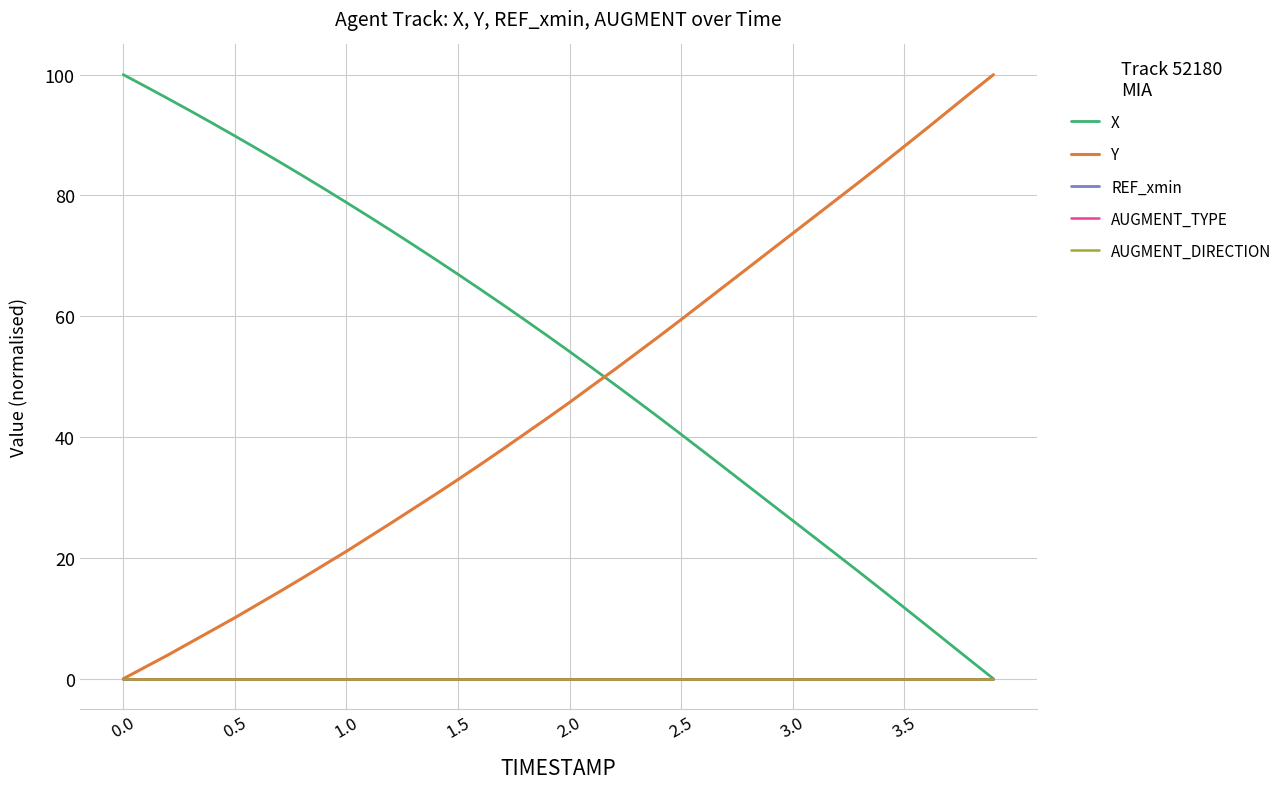

Does the chart have visible grid lines?

Yes